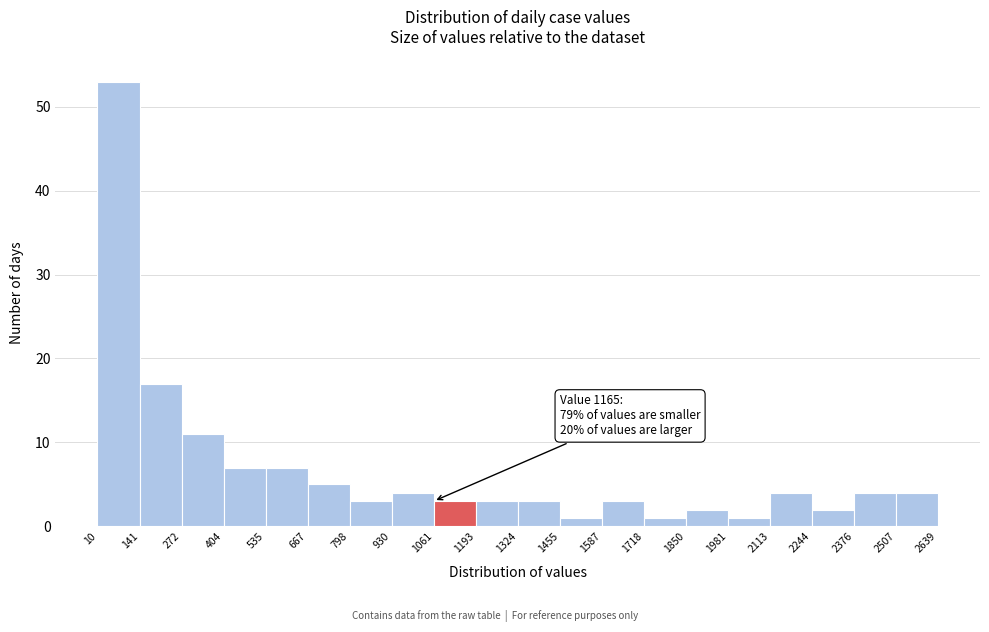

Which range on the x-axis has the tallest bar?

10 to 141